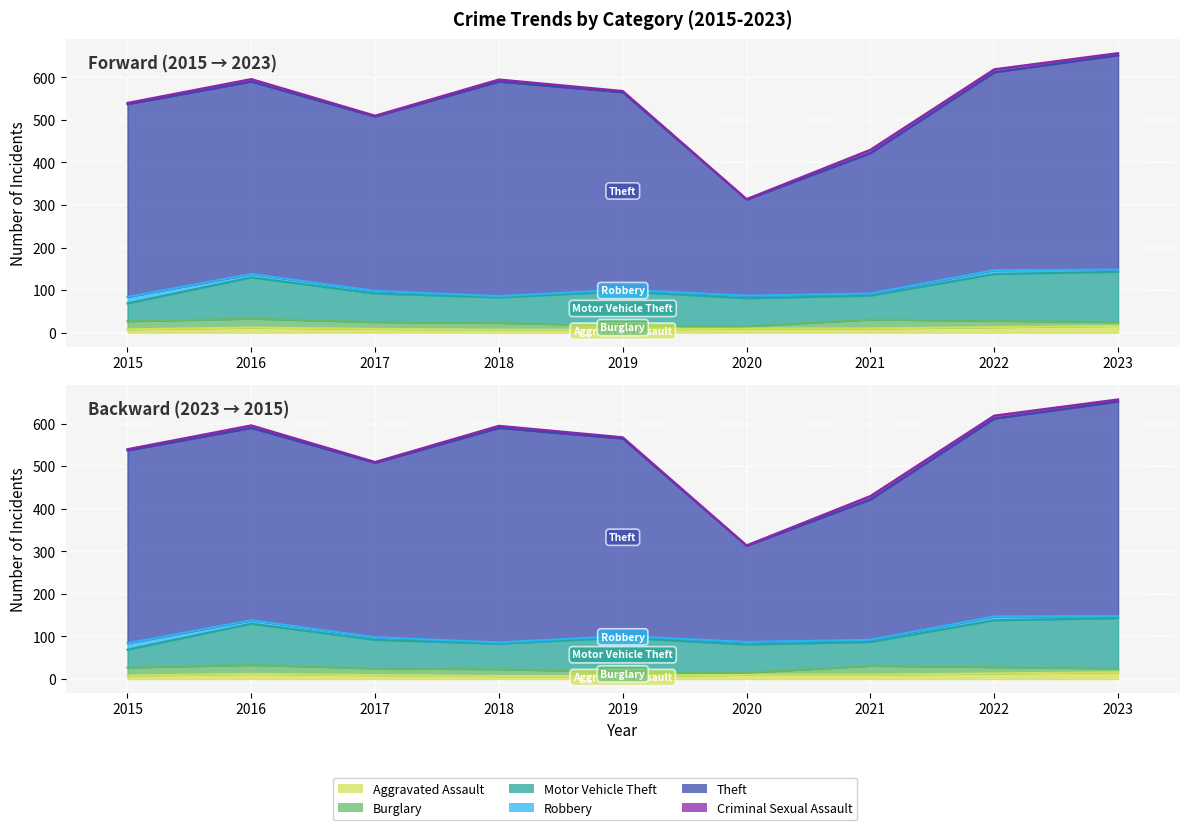

How many times do Robbery and Criminal Sexual Assault cross each other?

4